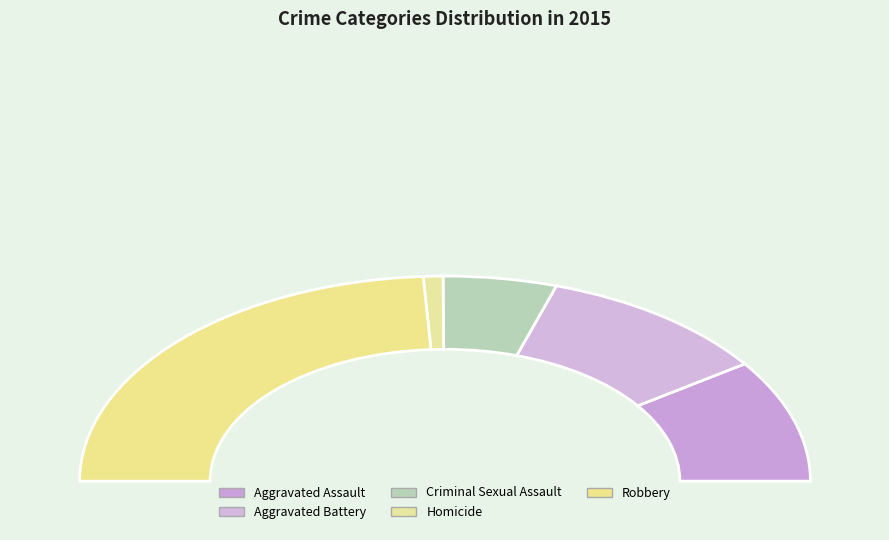

Rank the categories by value from highest to lowest.

Robbery, Aggravated Battery, Aggravated Assault, Criminal Sexual Assault, Homicide